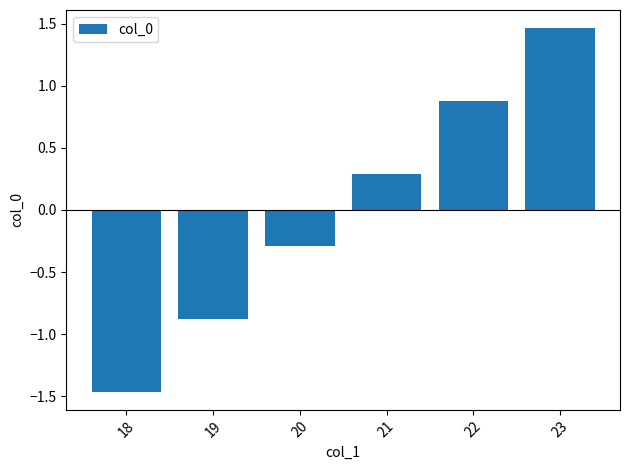

The value at 23 is 0.9. True or false?

False